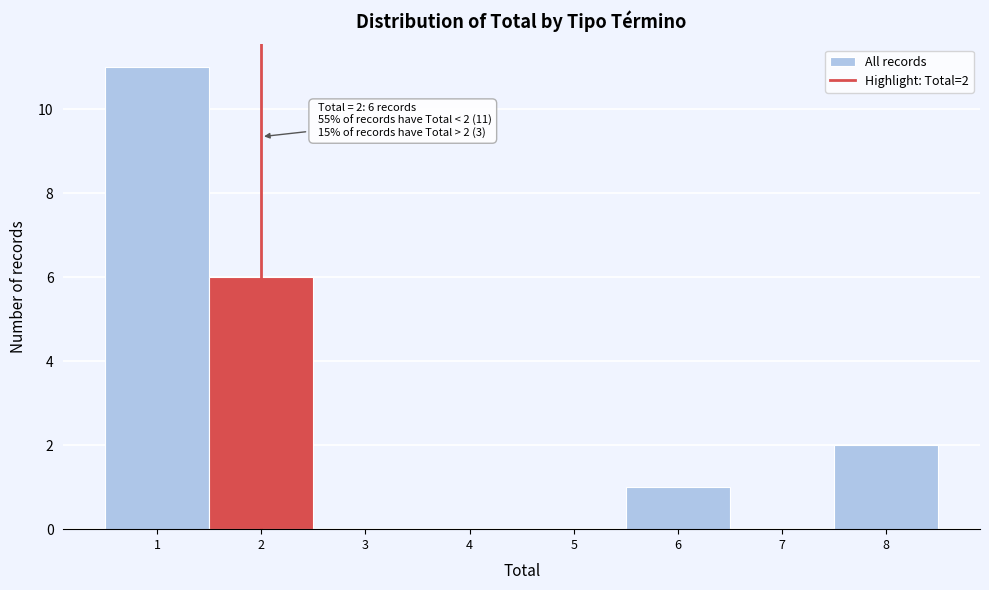

Over which range of the x-axis is the bar tallest?

0.5 to 1.5